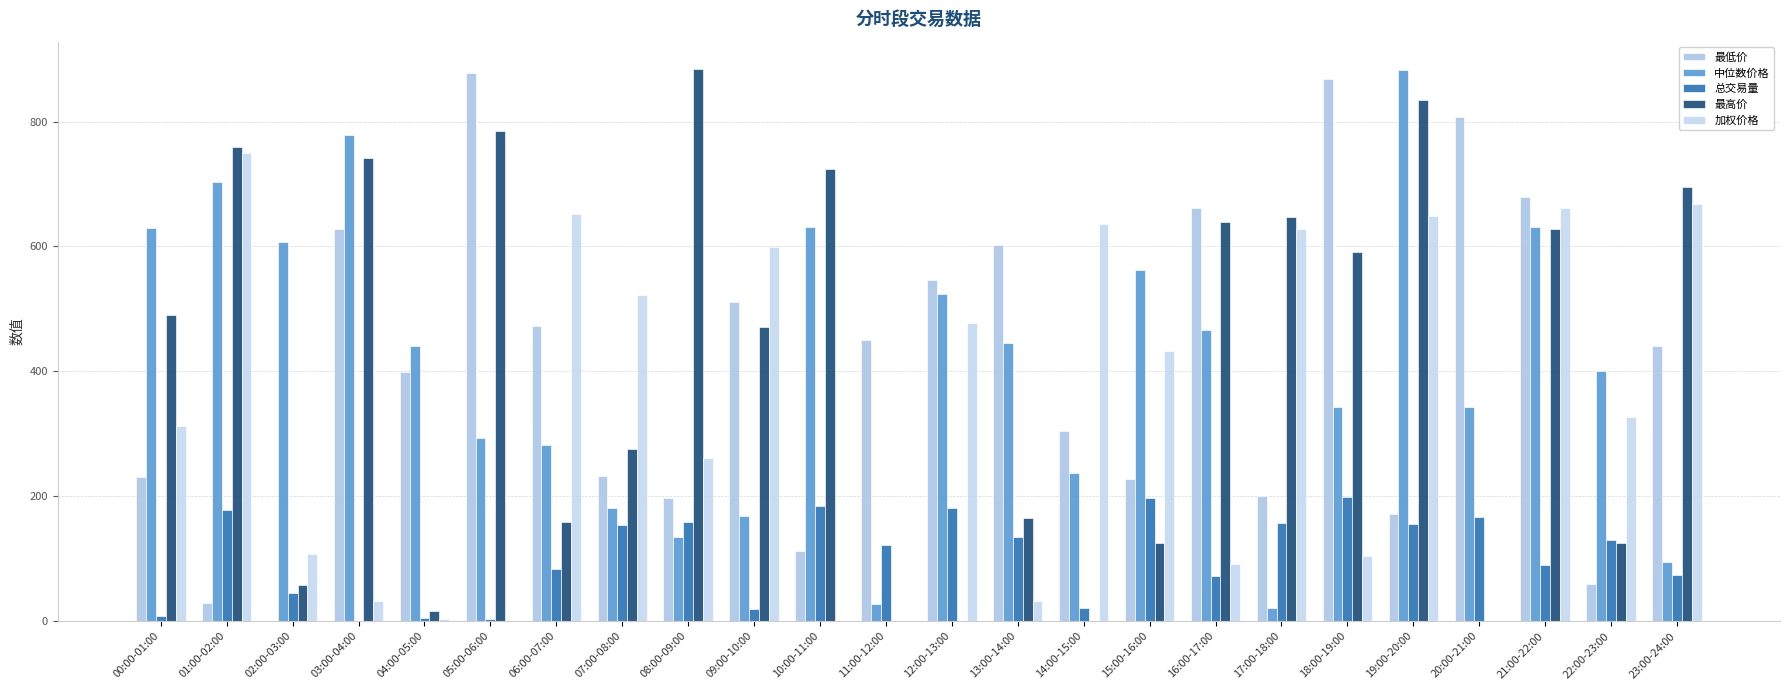

List the labels in order of 中位数价格 value, smallest first.

17:00-18:00, 11:00-12:00, 23:00-24:00, 08:00-09:00, 09:00-10:00, 07:00-08:00, 14:00-15:00, 06:00-07:00, 05:00-06:00, 18:00-19:00, 20:00-21:00, 22:00-23:00, 04:00-05:00, 13:00-14:00, 16:00-17:00, 12:00-13:00, 15:00-16:00, 02:00-03:00, 00:00-01:00, 21:00-22:00, 10:00-11:00, 01:00-02:00, 03:00-04:00, 19:00-20:00